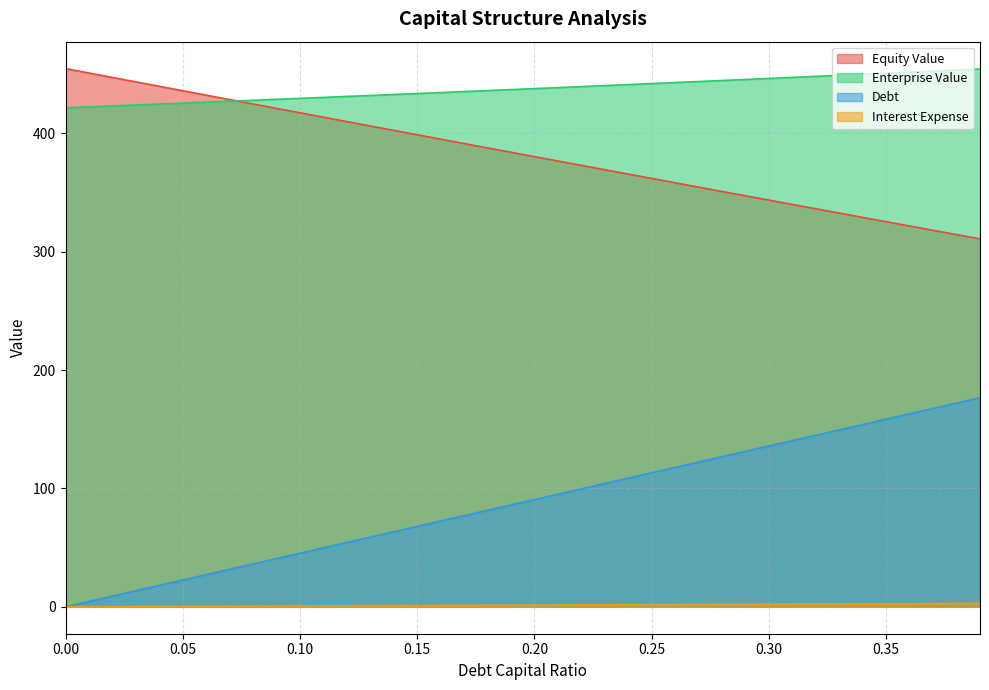

At which label is enterprise_value closest to 437?

0.19